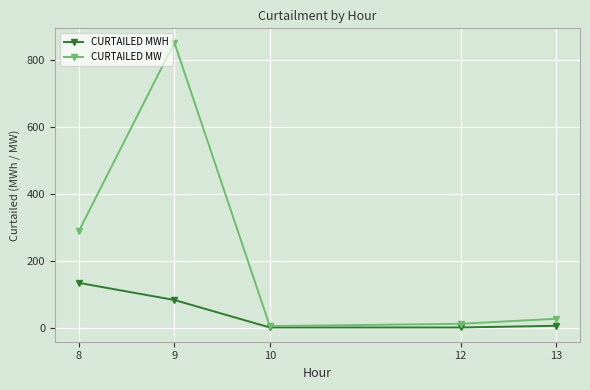

List the series in order of their overall mean, lowest first.

CURTAILED MWH, CURTAILED MW